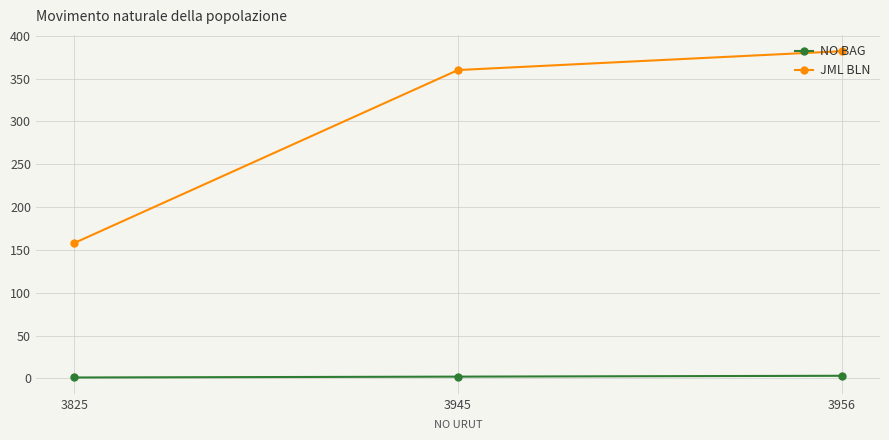

The NO BAG series shows 1 at 3825. True or false?

True